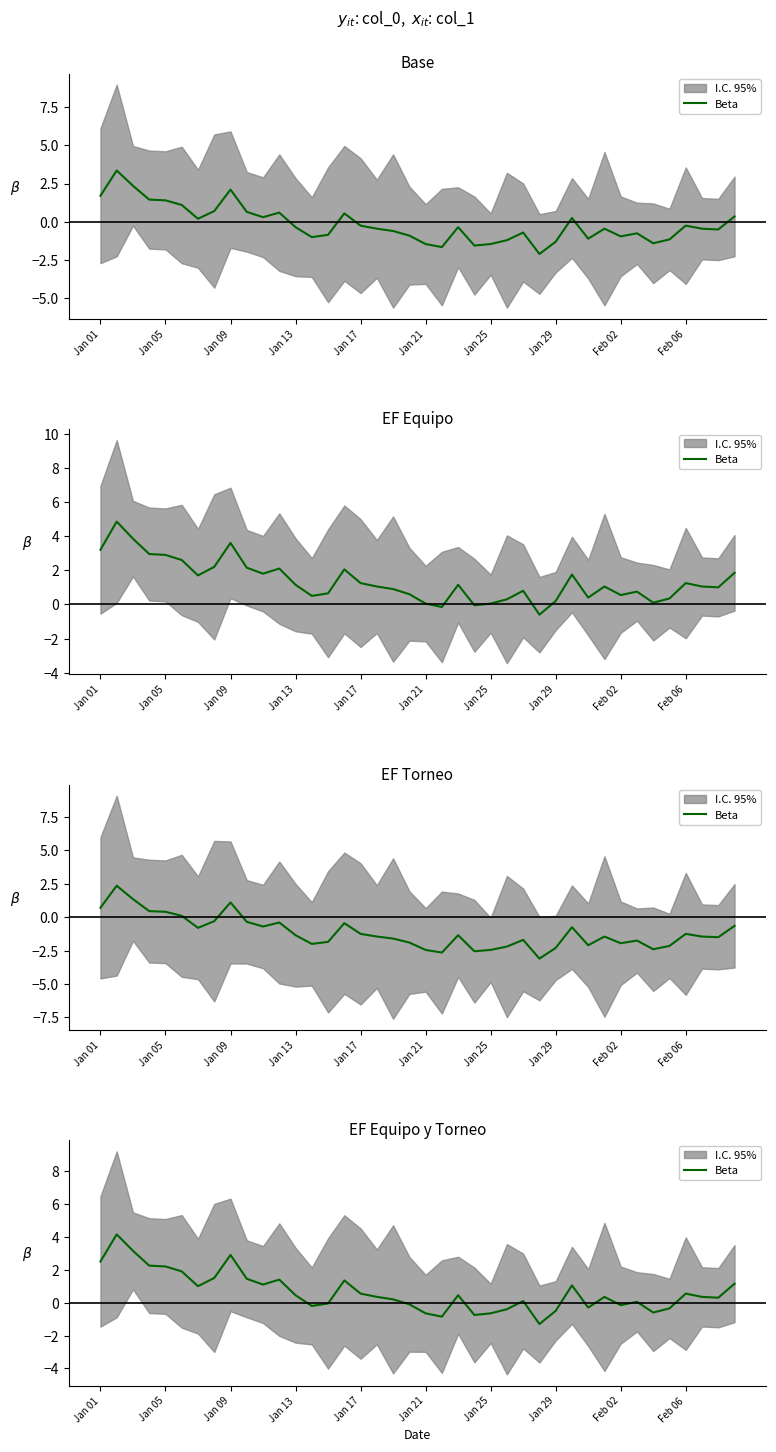

Between 28 and 17, which is larger?

17